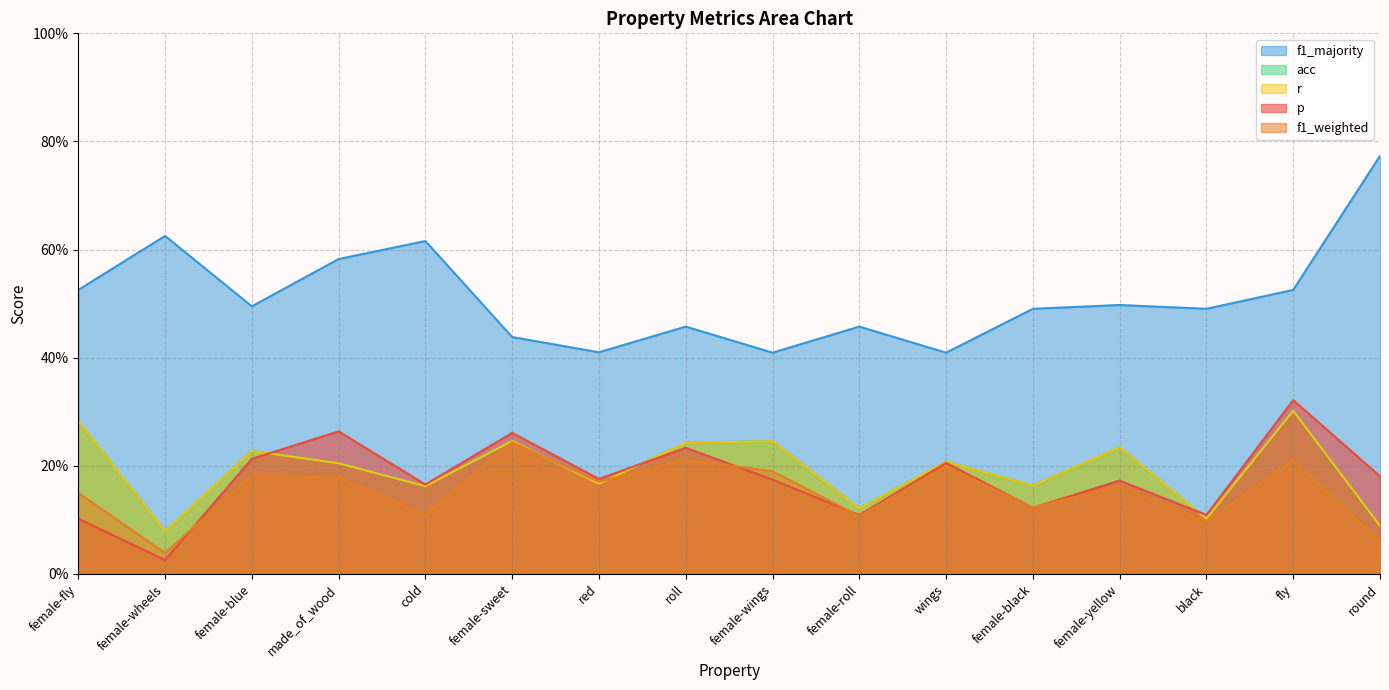

Does the chart display data point markers on the line(s)?

No